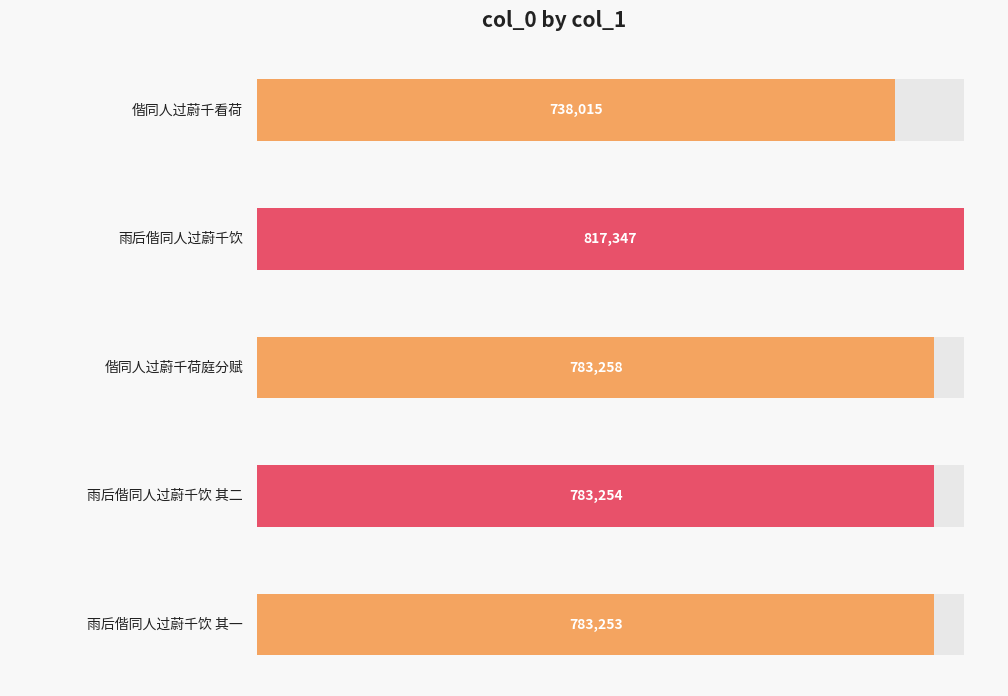

What is the change in value from 雨后偕同人过蔚千饮 to 偕同人过蔚千荷庭分赋?

-34089